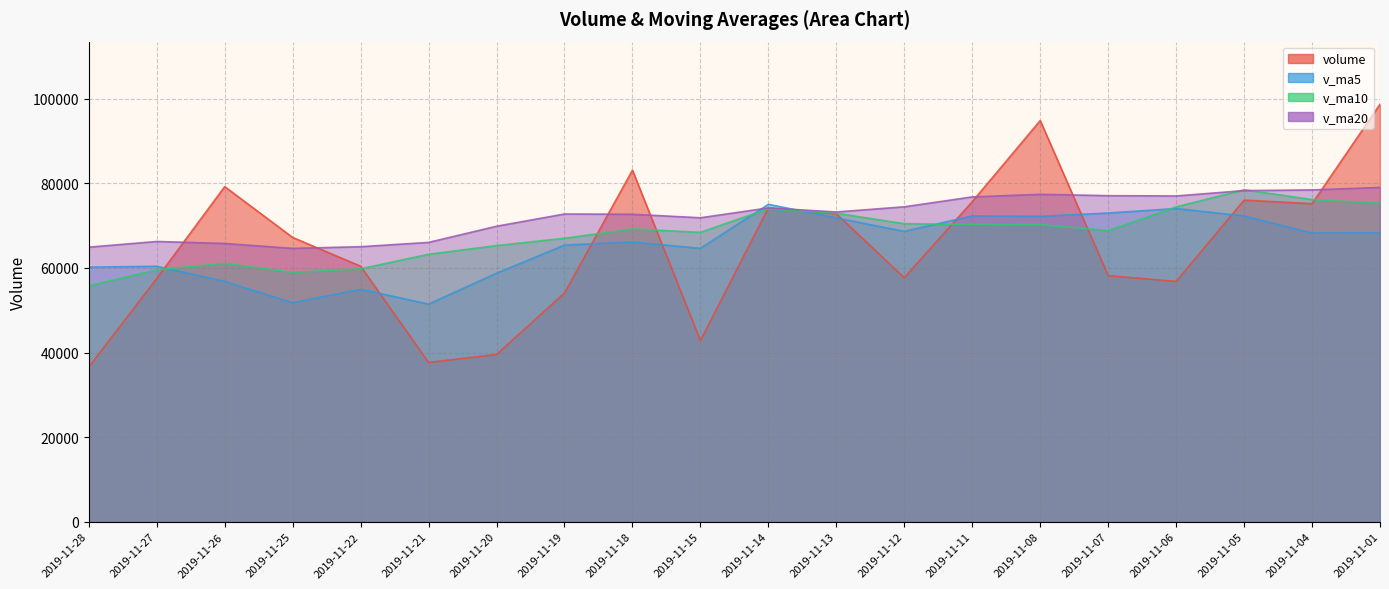

How many data points in v_ma10 are less than 69230?

10